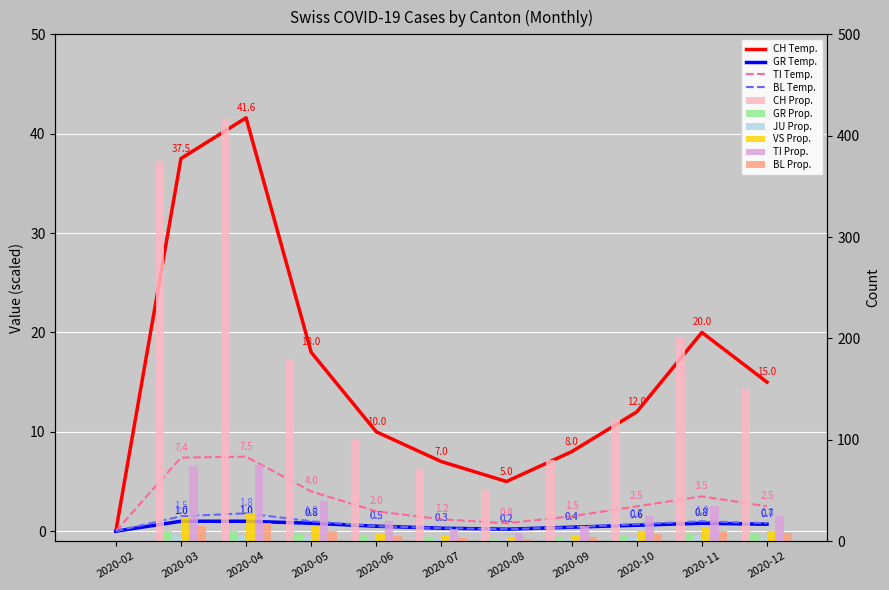

Rank the series by their maximum value, from highest to lowest.

CH, VS, TI, JU, BL, GR